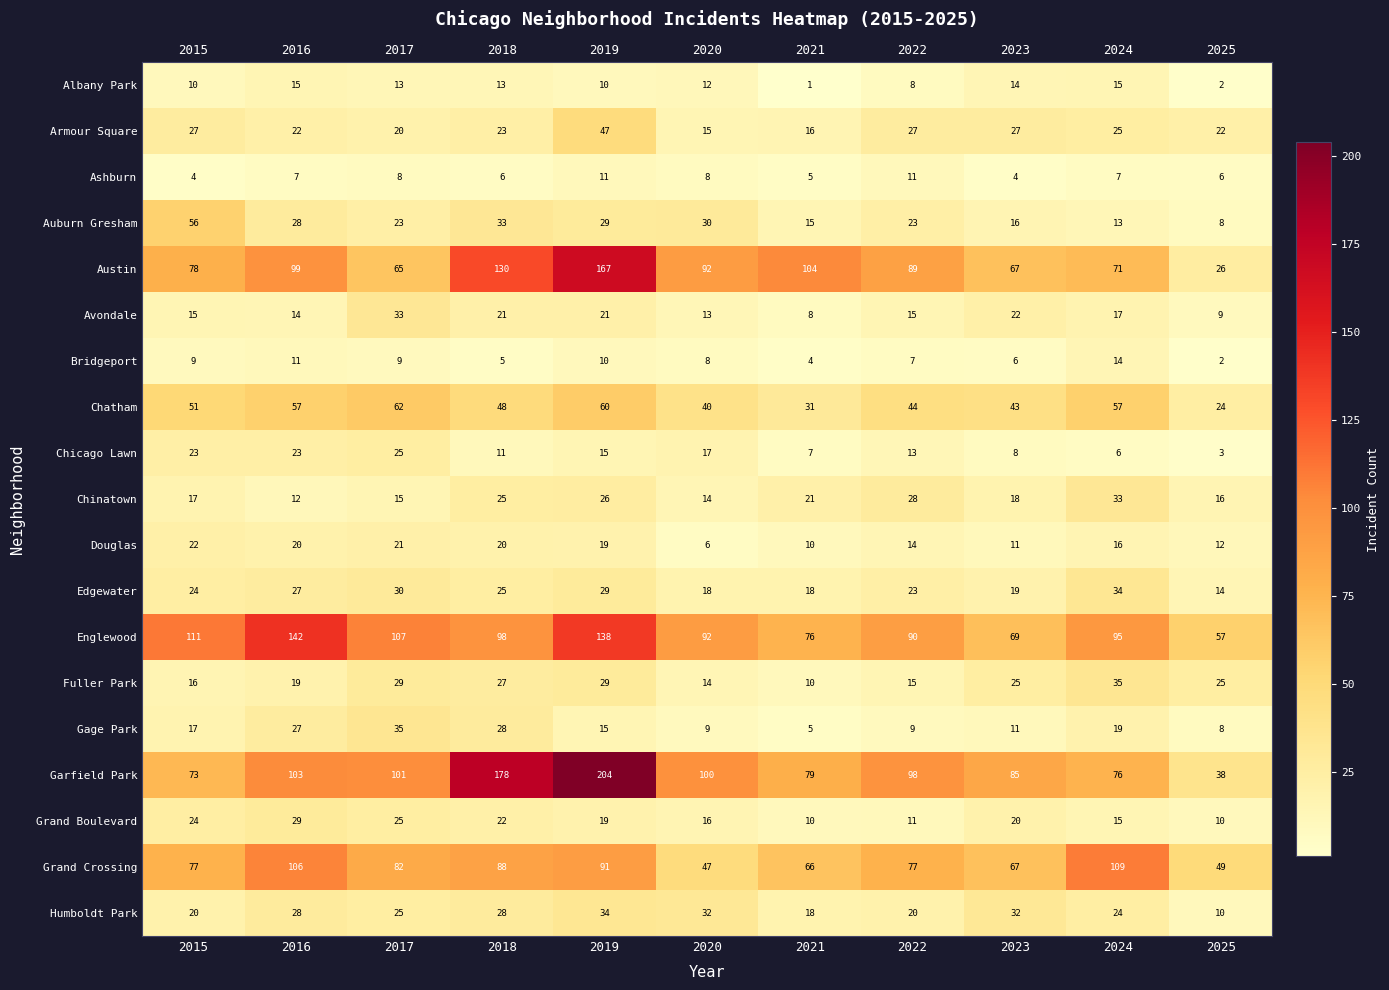

Read the Chicago Lawn value at 2017.

25